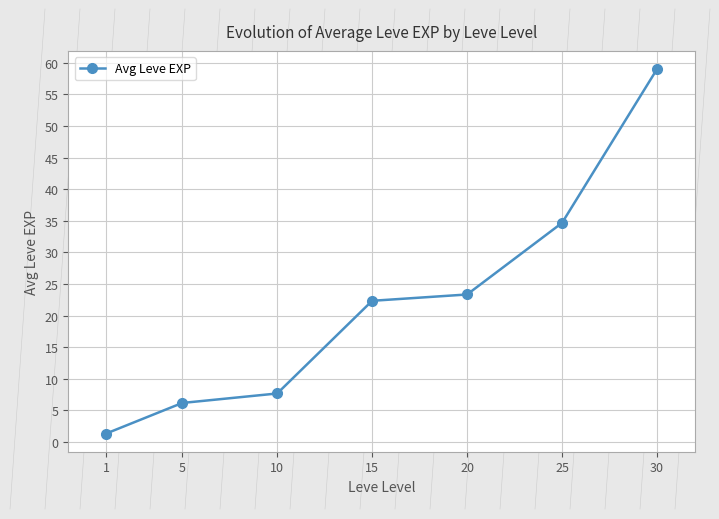

What is the change in value from 25 to 30?

+24.3